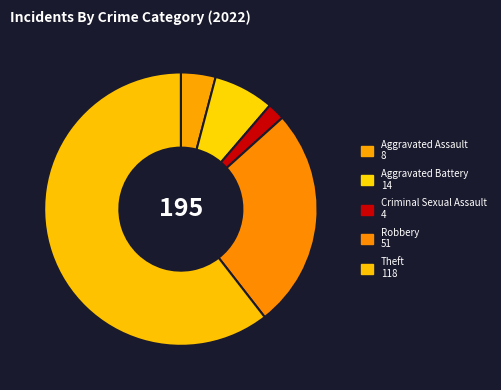

Rank the categories by value from lowest to highest.

Criminal Sexual Assault, Aggravated Assault, Aggravated Battery, Robbery, Theft